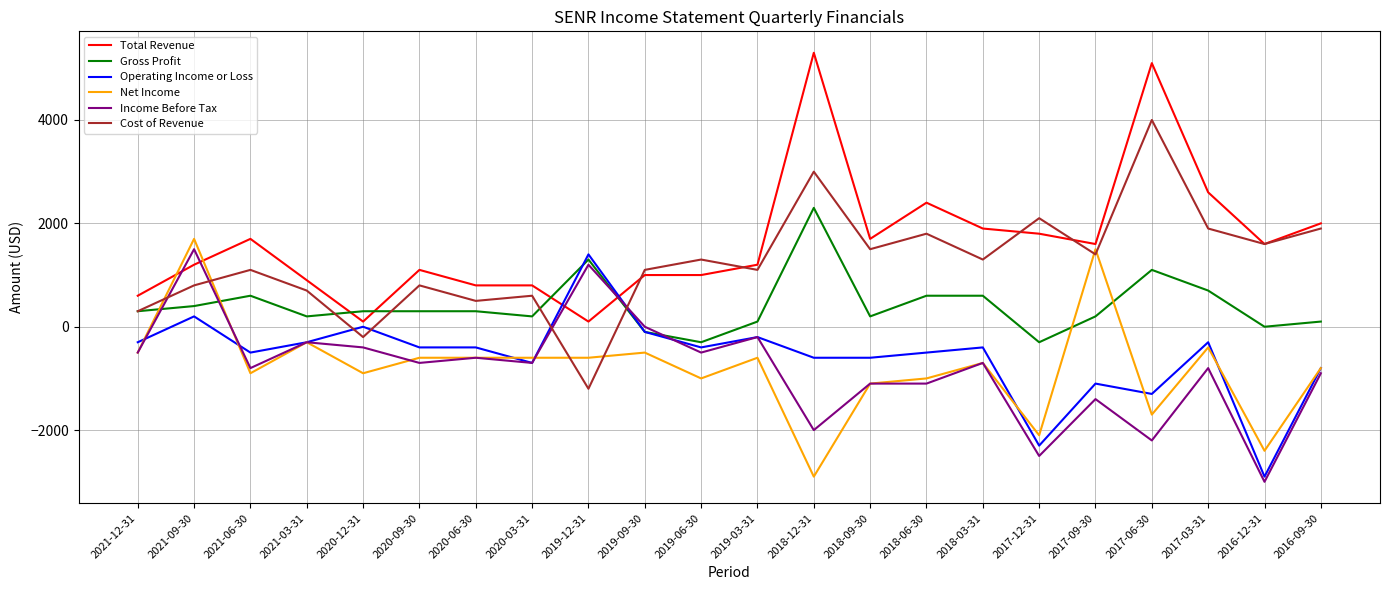

Where is the first local minimum for Net Income?

2021-06-30